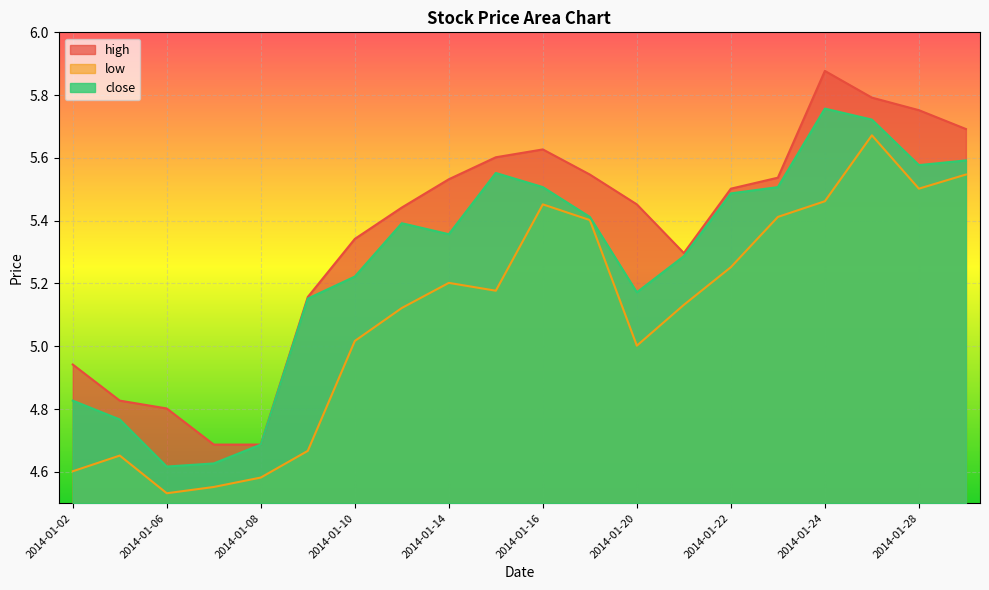

True or false: high and close intersect in this chart.

False